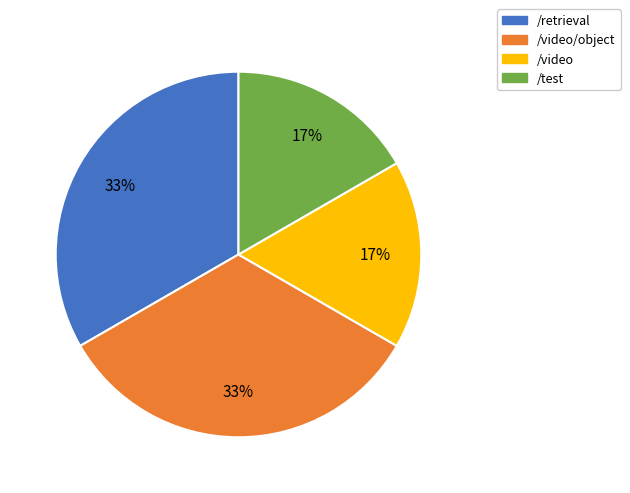

How many slices are in this pie chart?

4